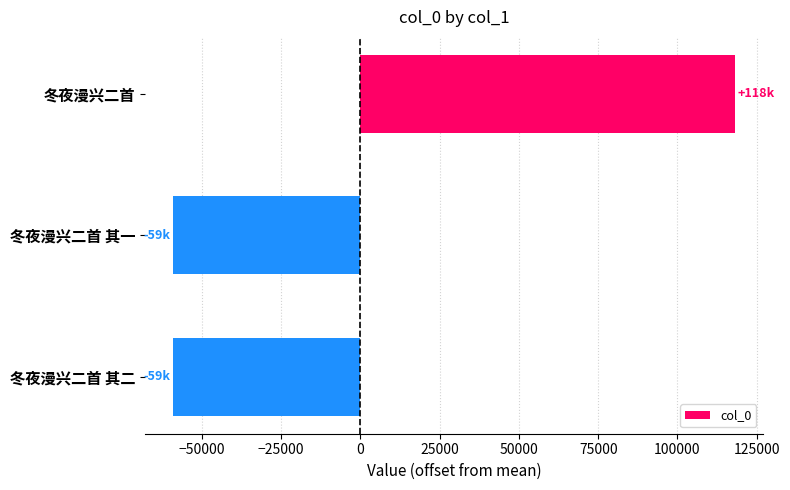

Count the number of values greater than -59006.

1